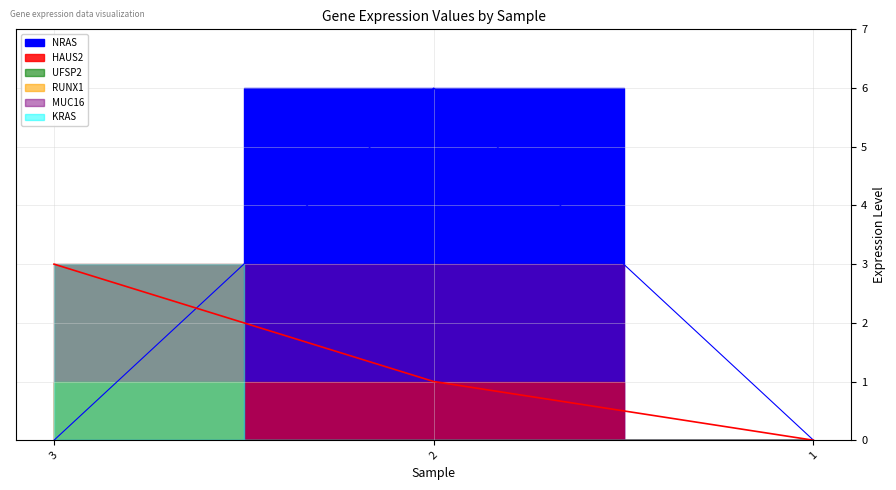

Count the number of categories in the chart.

3